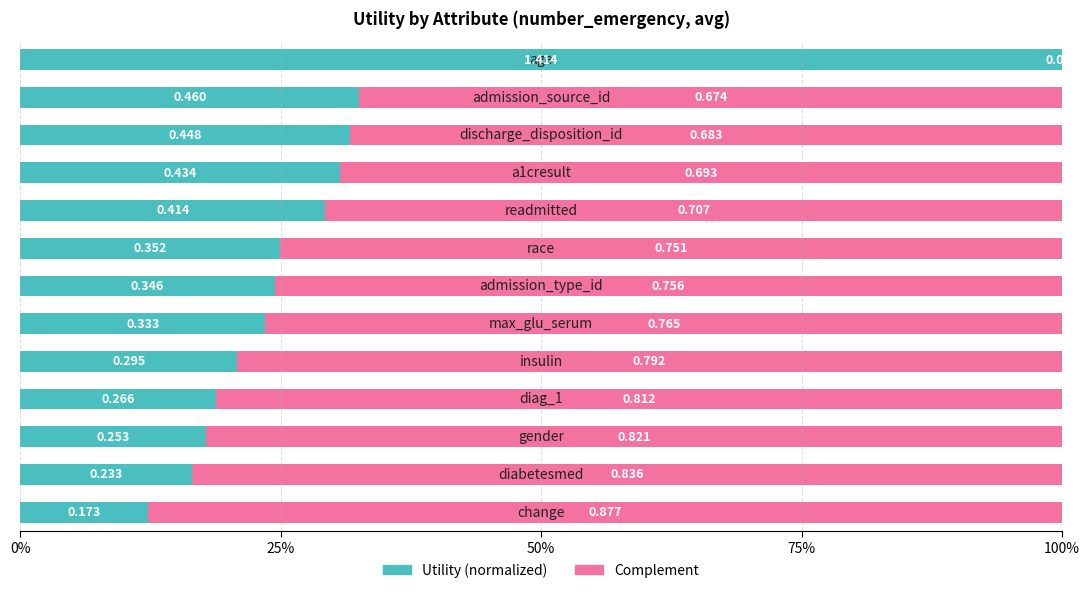

What is the difference between the maximum and minimum values in the Complement series?

0.9